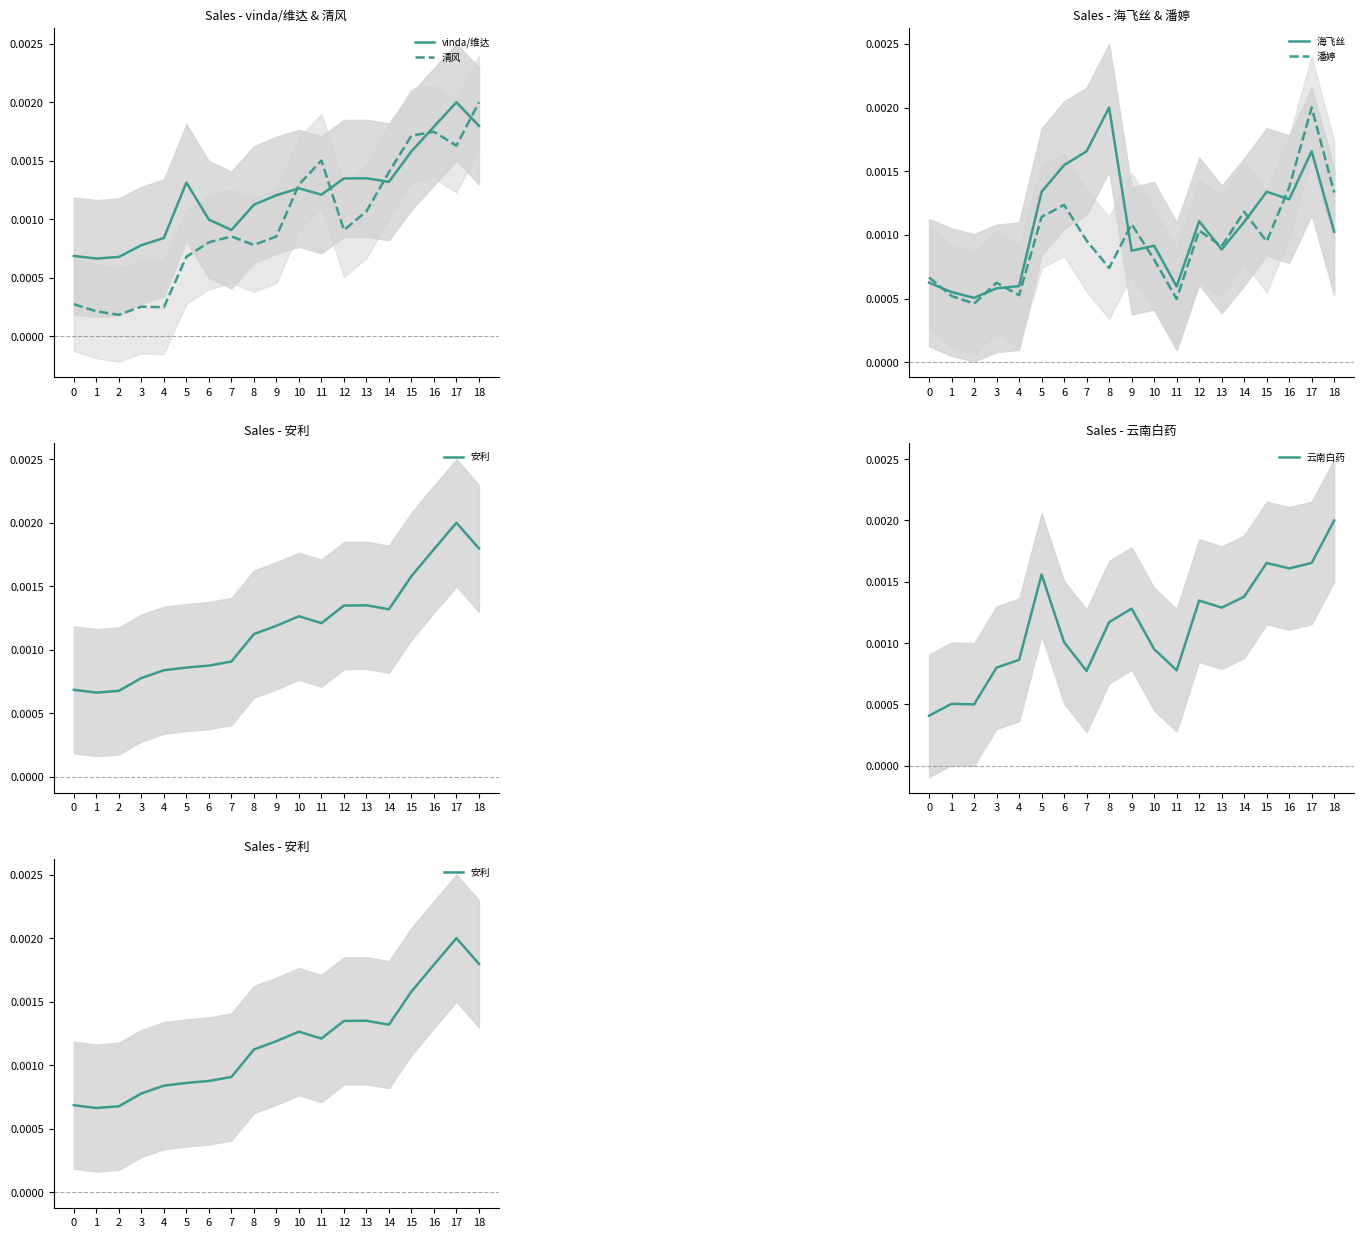

How many times do vinda/维达 and 清风 cross each other?

5